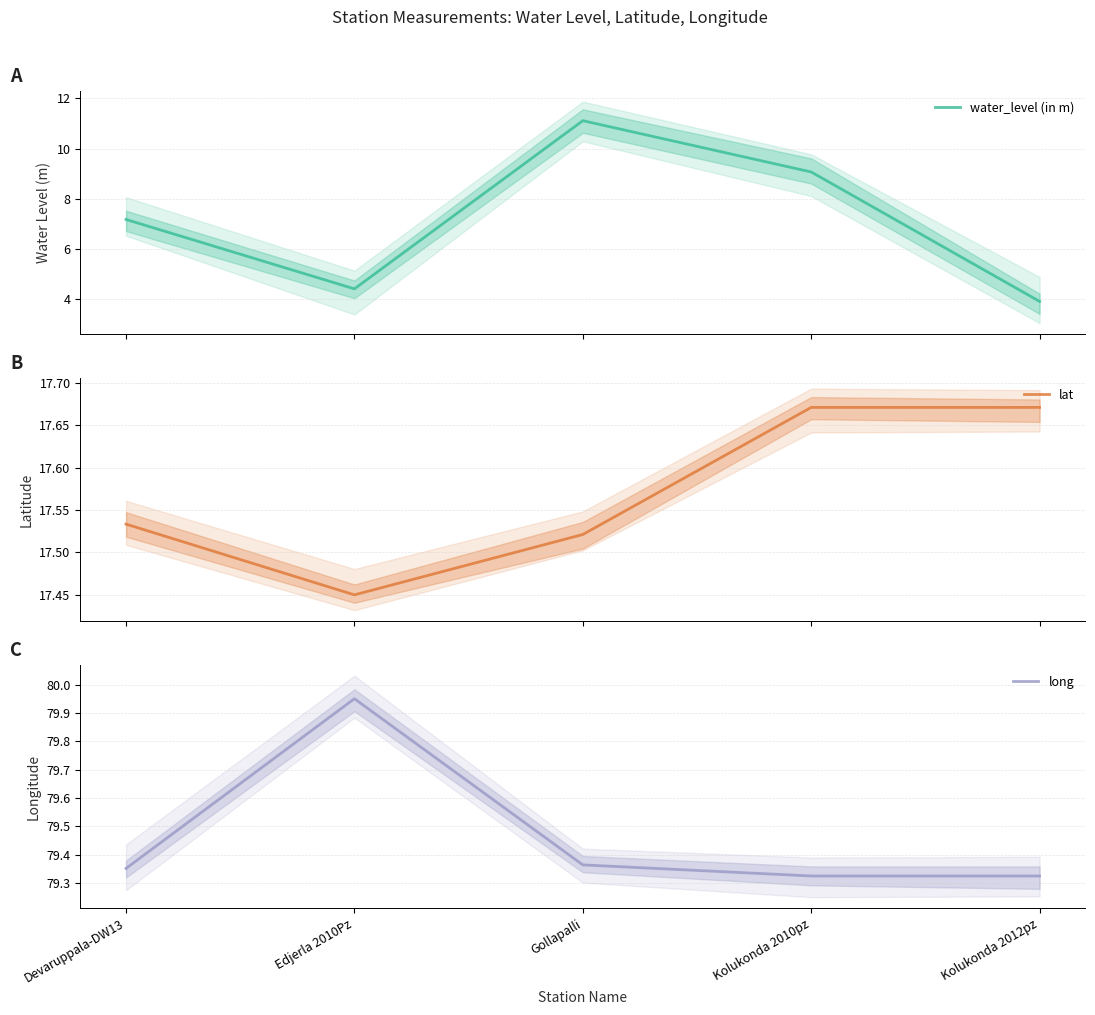

What is the spread (max minus min) of values at Kolukonda 2010pz?

70.3